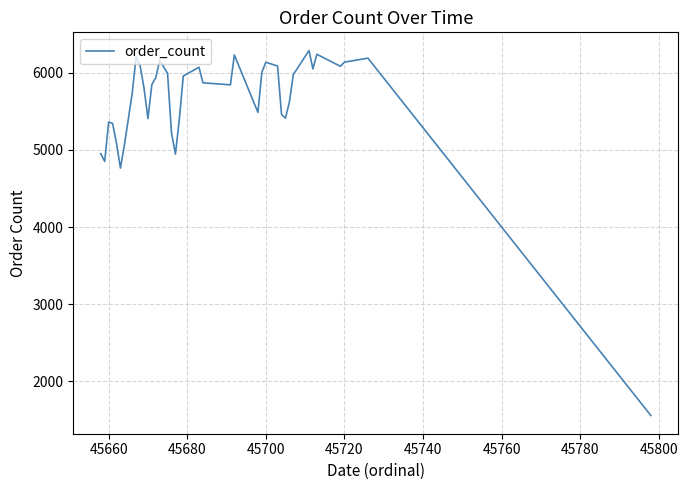

How many series are shown in this chart?

1